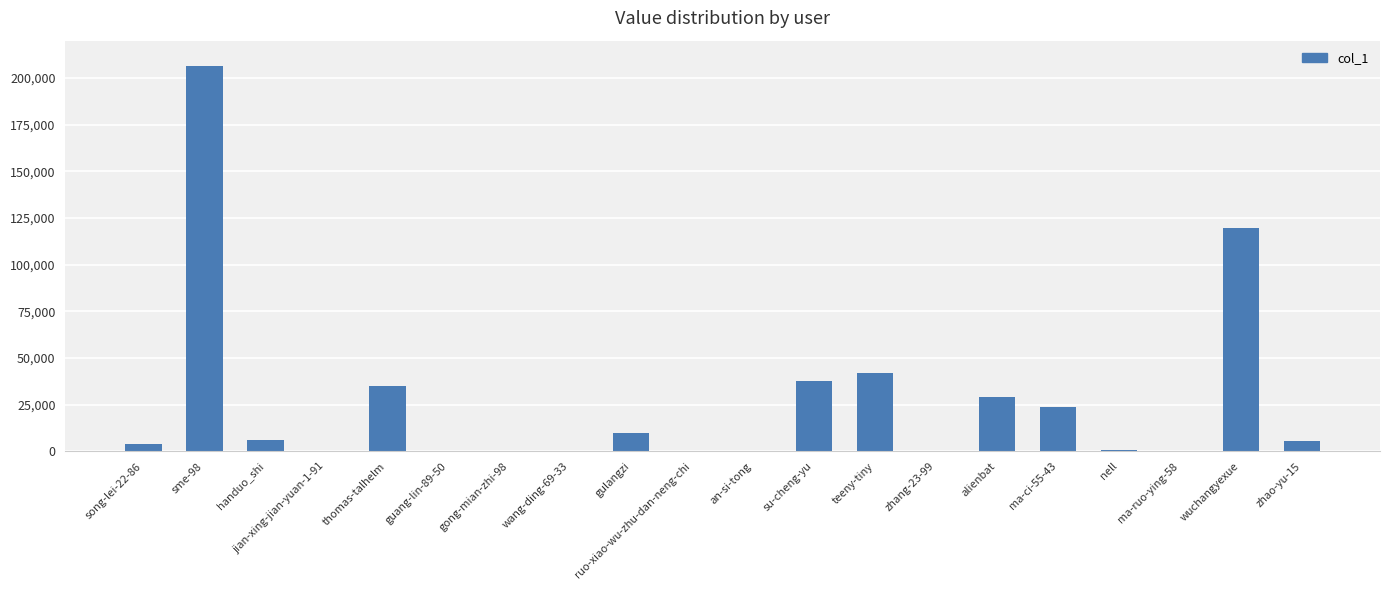

True or false: the data shows 4007 at song-lei-22-86.

True